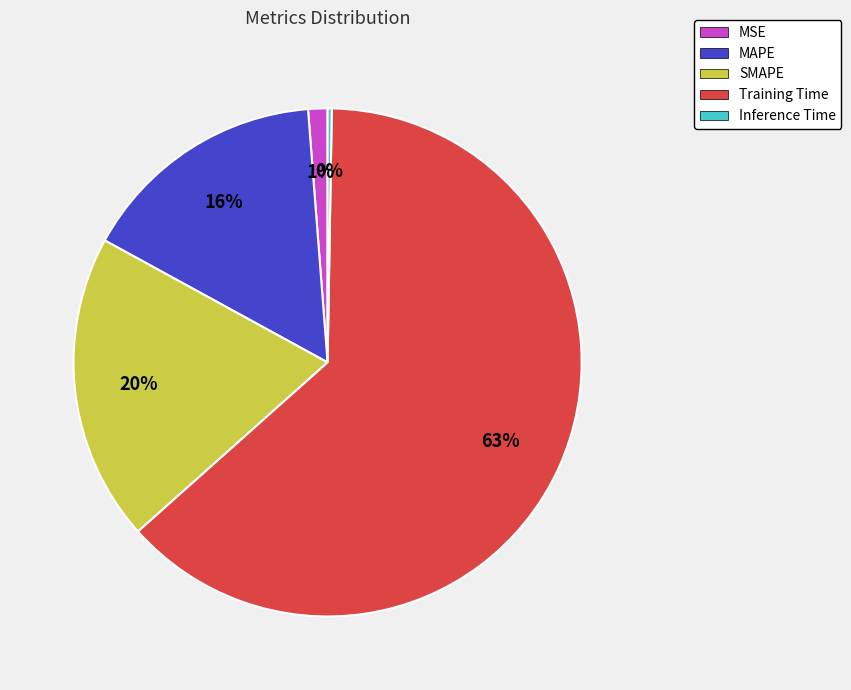

Is Training Time the majority of the pie?

Yes